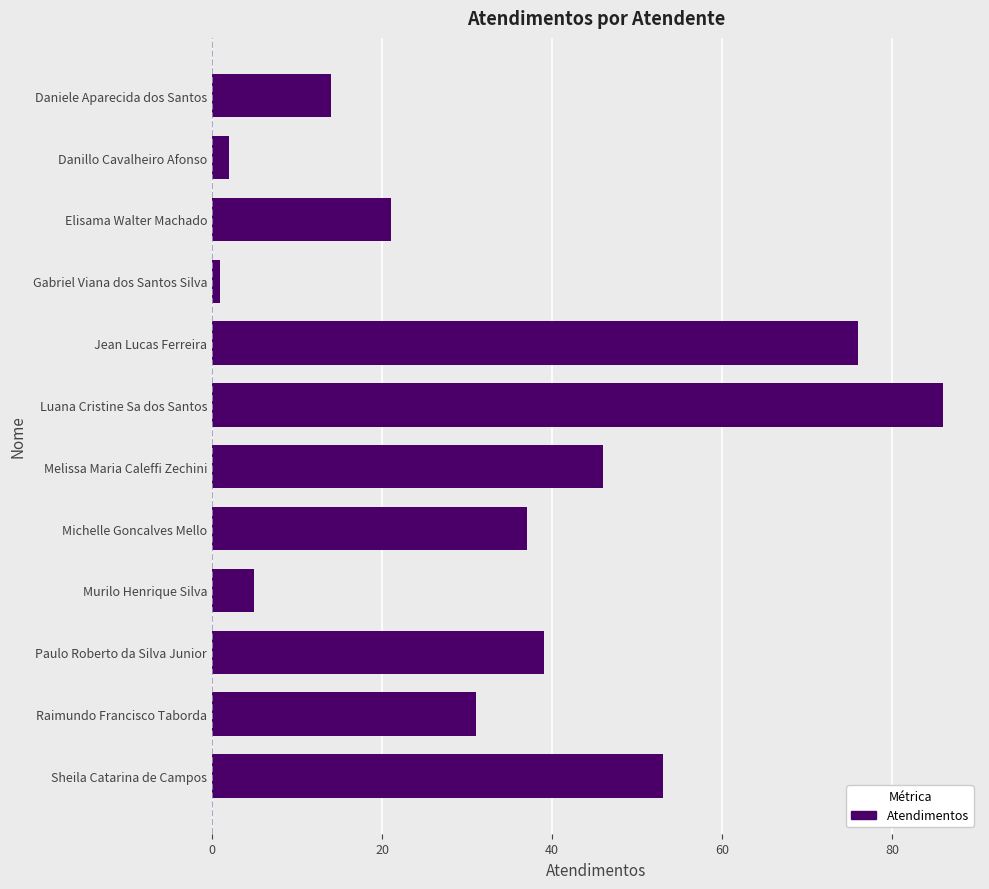

List the labels in order of value, largest first.

Luana Cristine Sa dos Santos, Jean Lucas Ferreira, Sheila Catarina de Campos, Melissa Maria Caleffi Zechini, Paulo Roberto da Silva Junior, Michelle Goncalves Mello, Raimundo Francisco Taborda, Elisama Walter Machado, Daniele Aparecida dos Santos, Murilo Henrique Silva, Danillo Cavalheiro Afonso, Gabriel Viana dos Santos Silva